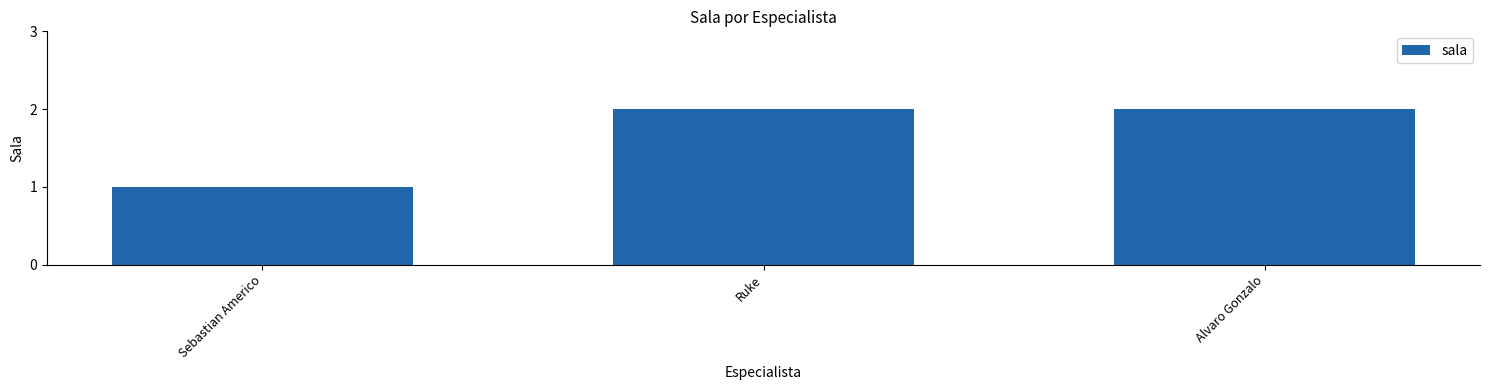

Count the values in the range 1 to 2.

3